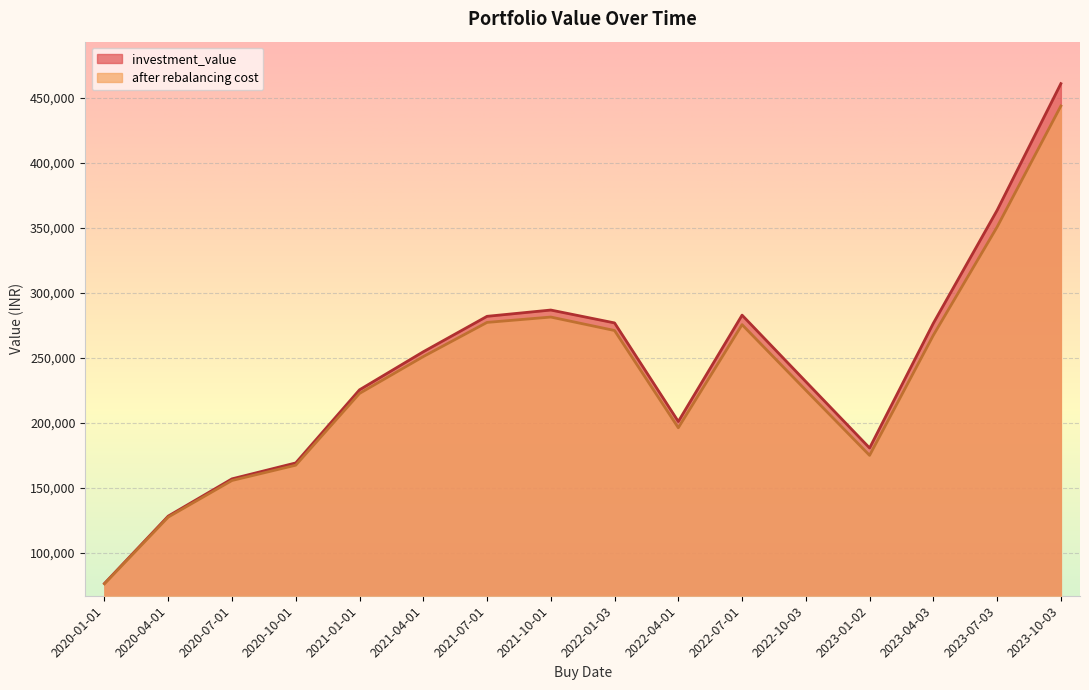

How many interior local peaks does the after rebalancing cost series have?

2